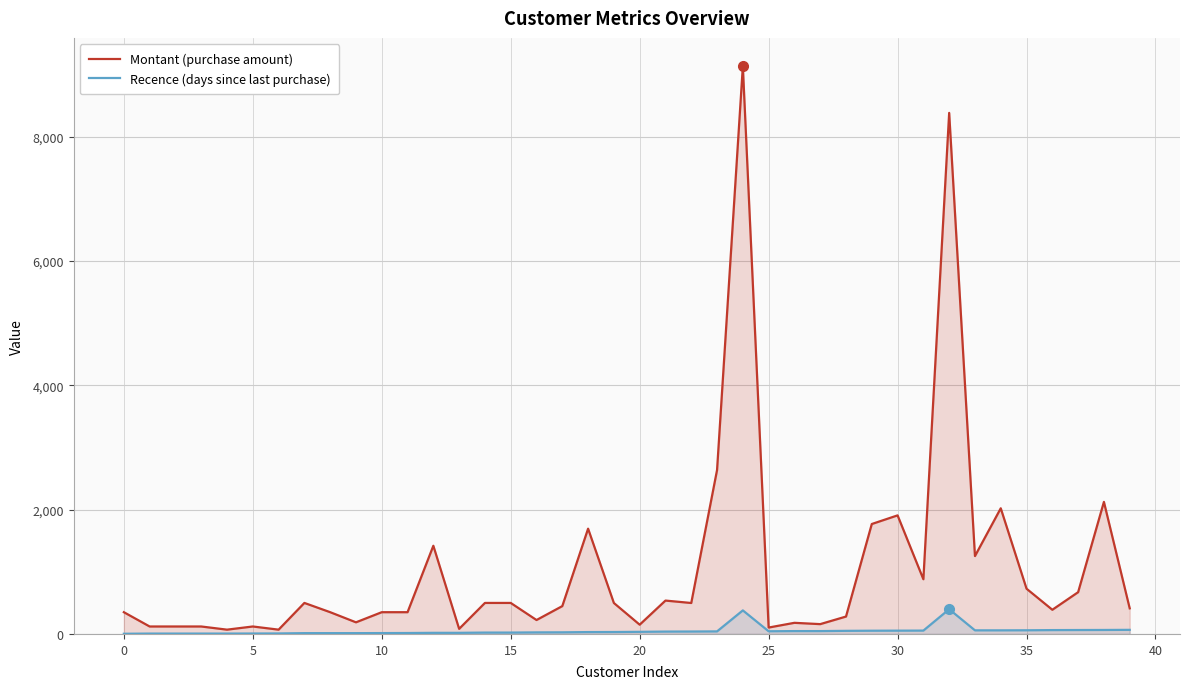

How many categories are shown in the chart?

40